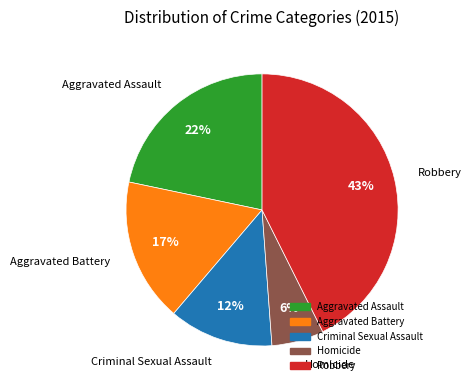

How many slices are in this pie chart?

5